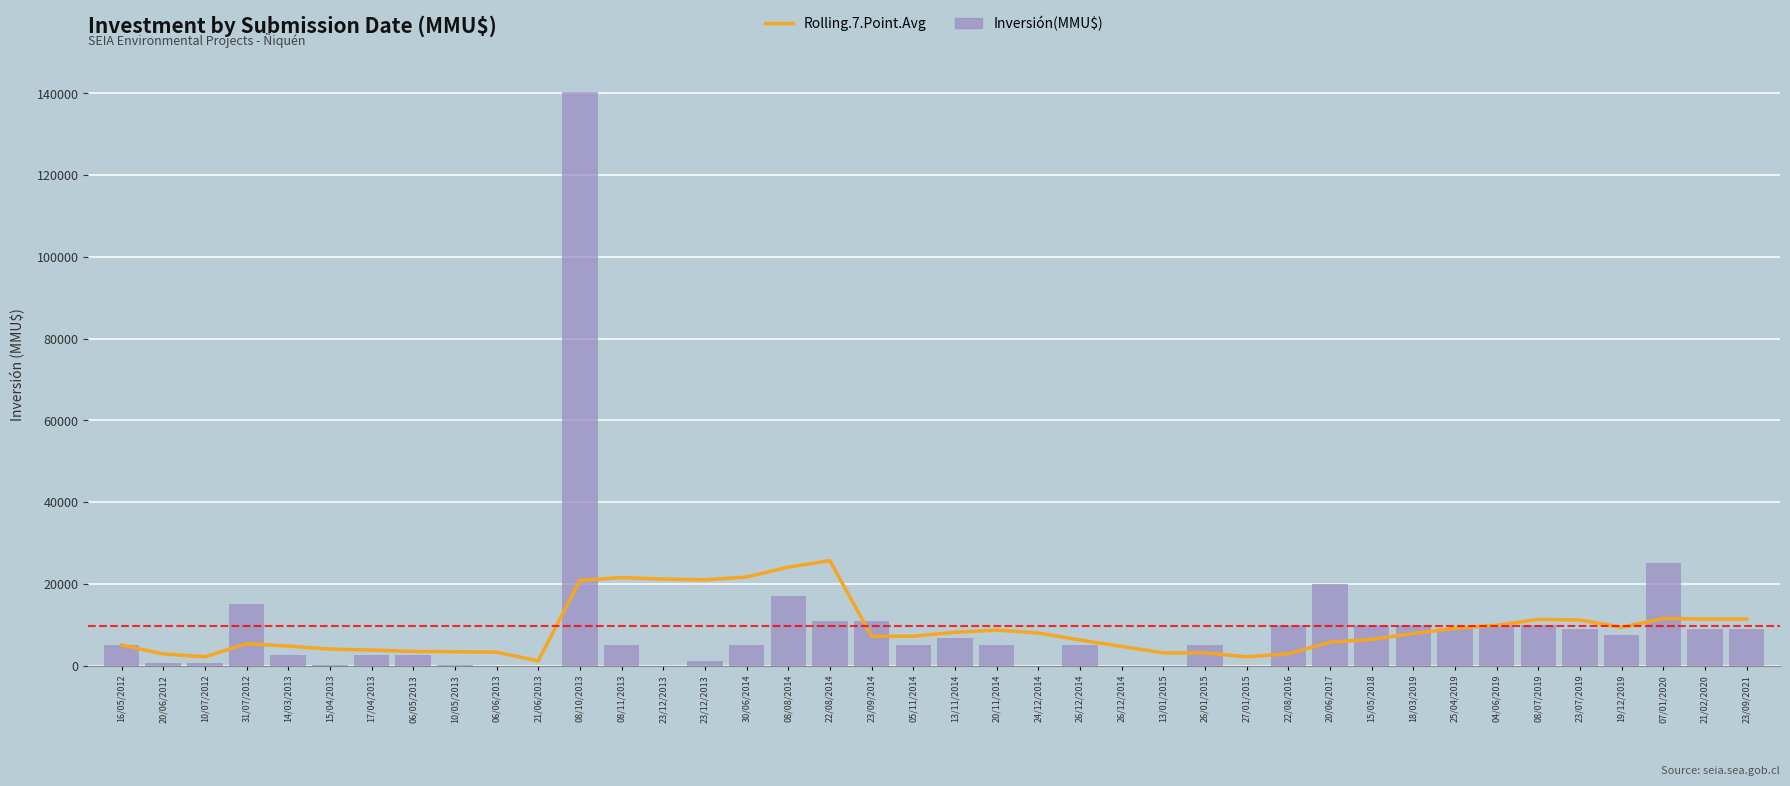

How many data points does each series have?

40